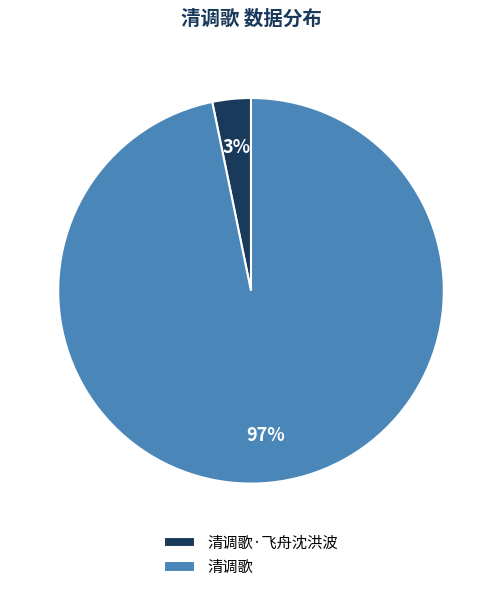

Between 清调歌 and 清调歌·飞舟沈洪波, which is larger?

清调歌